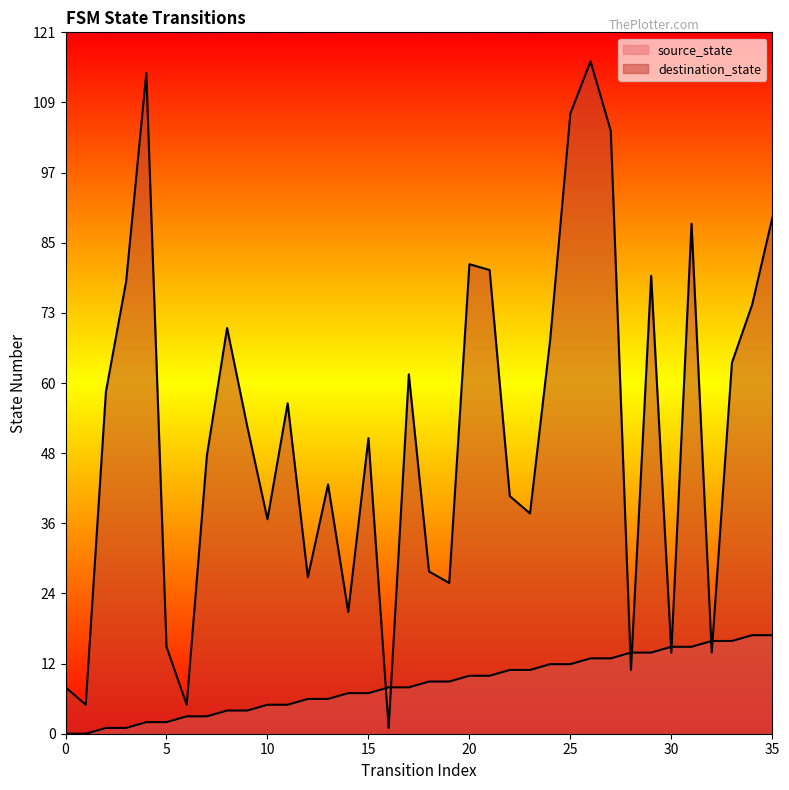

Reading right to left, transcribe all the data shown in this chart.

source_state: 35=17	34=17	33=16	32=16	31=15	30=15	29=14	28=14	27=13	26=13	25=12	24=12	23=11	22=11	21=10	20=10	19=9	18=9	17=8	16=8	15=7	14=7	13=6	12=6	11=5	10=5	9=4	8=4	7=3	6=3	5=2	4=2	3=1	2=1	1=0	0=0
destination_state: 35=89	34=74	33=64	32=14	31=88	30=14	29=79	28=11	27=104	26=116	25=107	24=68	23=38	22=41	21=80	20=81	19=26	18=28	17=62	16=1	15=51	14=21	13=43	12=27	11=57	10=37	9=53	8=70	7=48	6=5	5=15	4=114	3=78	2=59	1=5	0=8